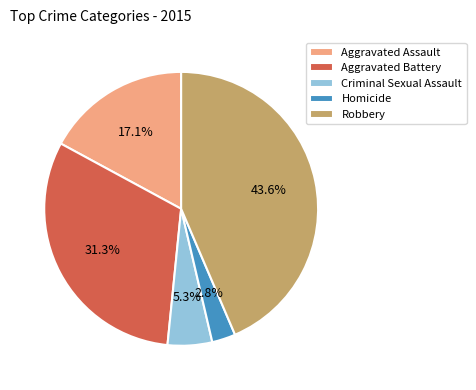

What percentage is the Homicide slice, to the nearest percent?

3%